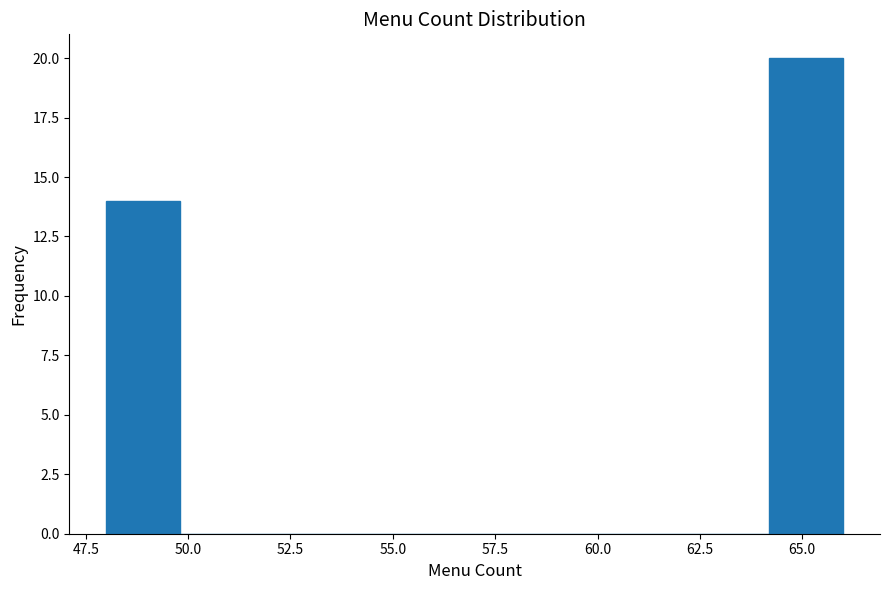

Read against the x-axis, roughly where is the centre of the tallest bar?

65.0